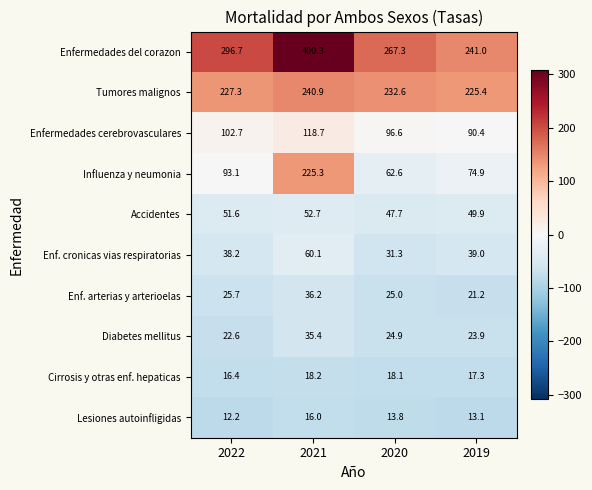

What is the difference between the highest and lowest values at 2019?

227.9